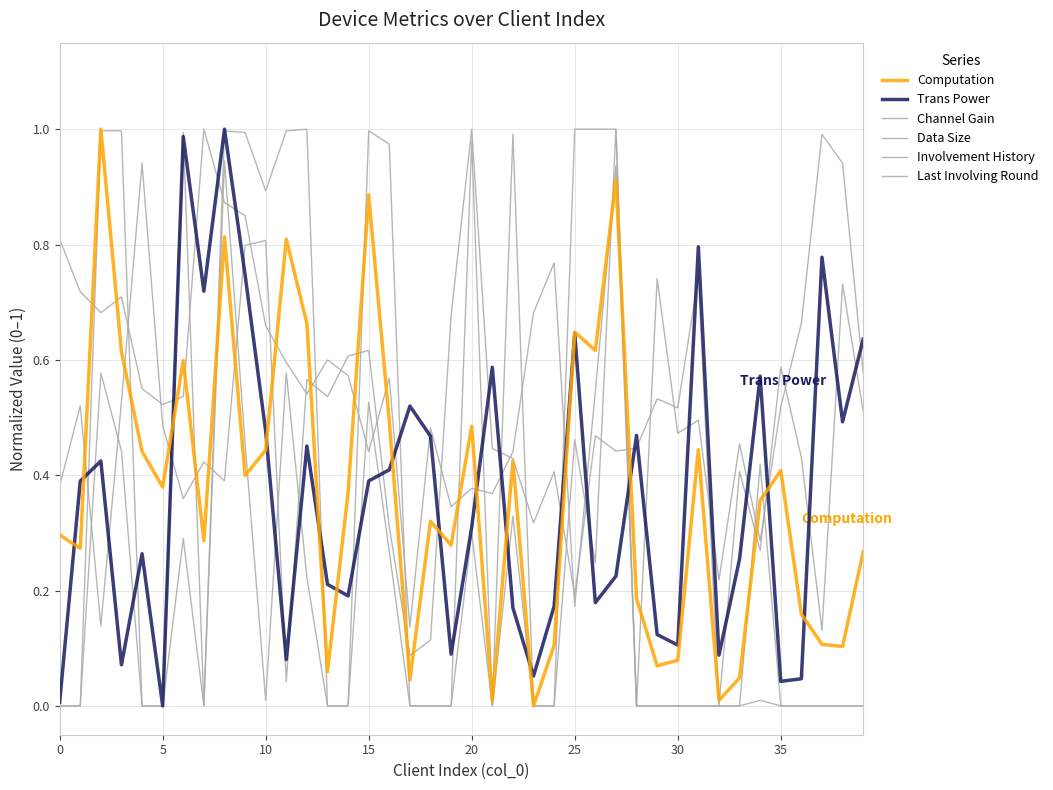

What is the value of the Trans Power point at the 28th from the left?

0.2